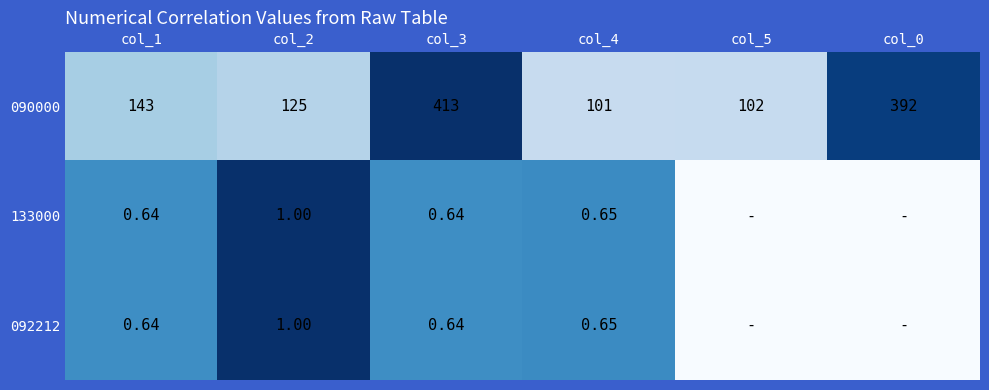

Is the value of 133000 at col_1 greater than the value of 090000 at col_4?

No